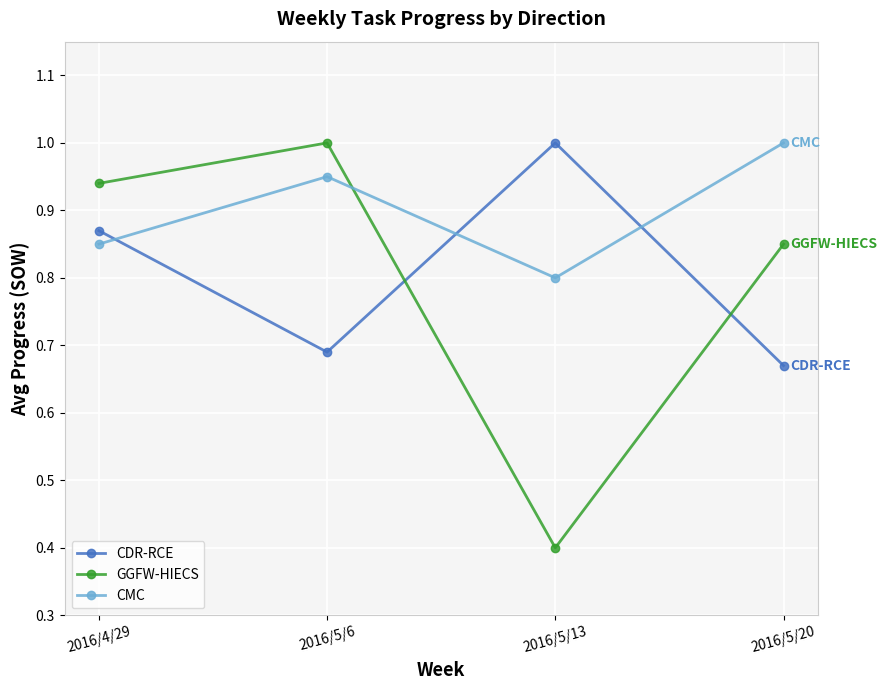

What is the sum of all CMC values?

3.6